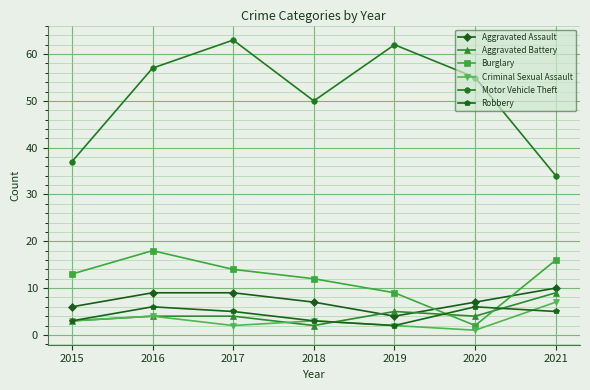

What is the total value across all series at 2018?

77